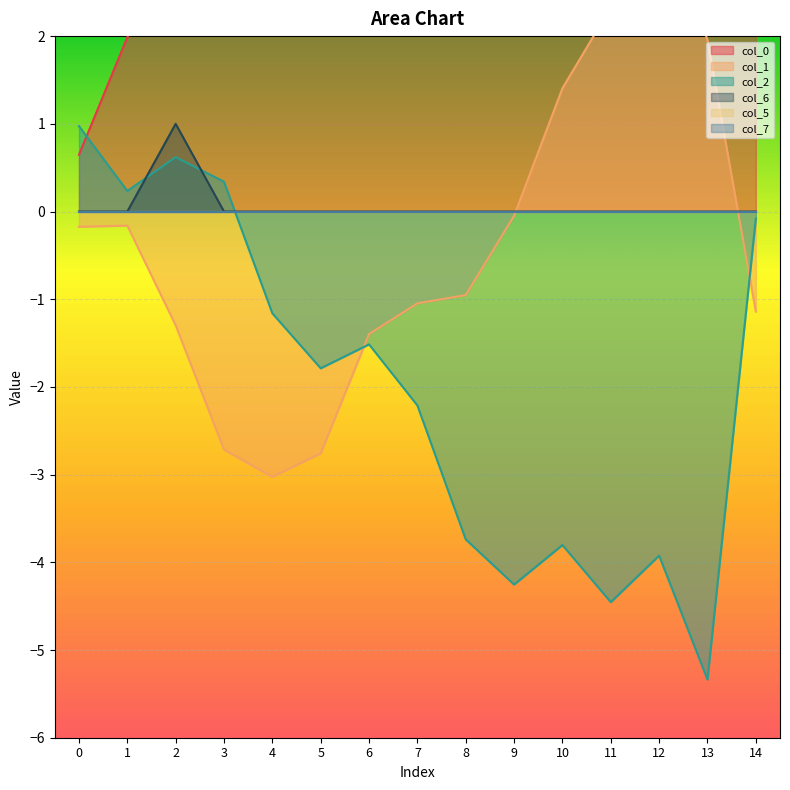

Reading left to right, list all the values displayed in this chart.

col_0: 0=0.6	1=2.0	2=3.0	3=2.4	4=2.4	5=3.8	6=4.2	7=5.5	8=5.3	9=4.2	10=4.3	11=3.3	12=3.2	13=2.5	14=4.3
col_1: 0=-0.2	1=-0.2	2=-1.3	3=-2.7	4=-3.0	5=-2.8	6=-1.4	7=-1.0	8=-1.0	9=-0.0	10=1.4	11=2.3	12=3.8	13=2.0	14=-1.1
col_2: 0=1.0	1=0.2	2=0.6	3=0.3	4=-1.2	5=-1.8	6=-1.5	7=-2.2	8=-3.7	9=-4.3	10=-3.8	11=-4.5	12=-3.9	13=-5.3	14=-0.1
col_6: 0=0.0	1=0.0	2=1.0	3=0.0	4=0.0	5=0.0	6=0.0	7=0.0	8=0.0	9=0.0	10=0.0	11=0.0	12=0.0	13=0.0	14=0.0